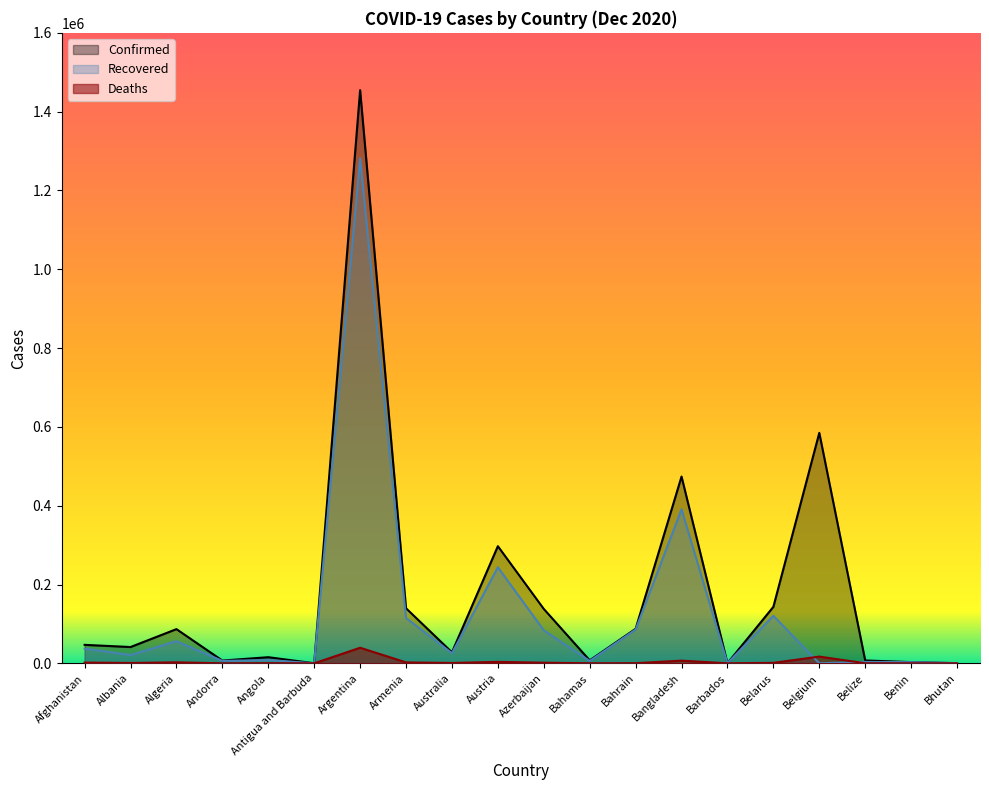

At which label does Confirmed reach its peak?

Argentina